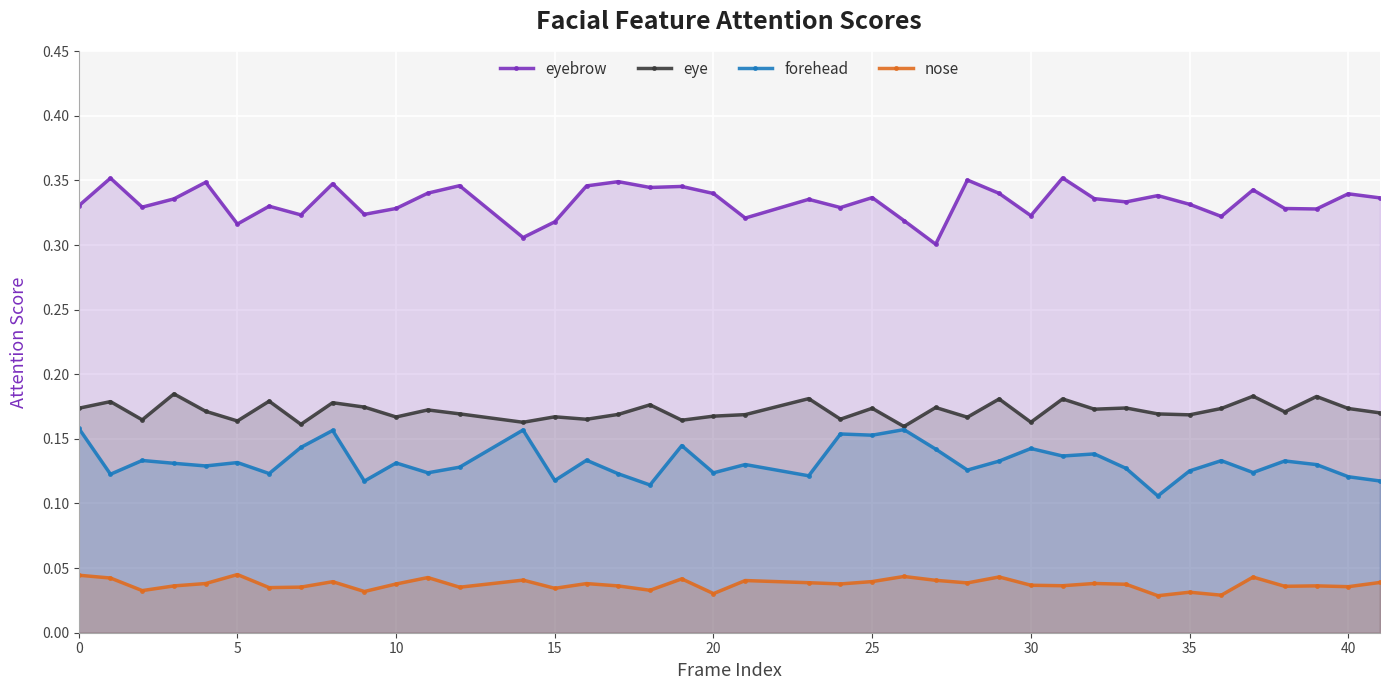

Rank the series by their maximum value, from highest to lowest.

eyebrow, eye, forehead, nose